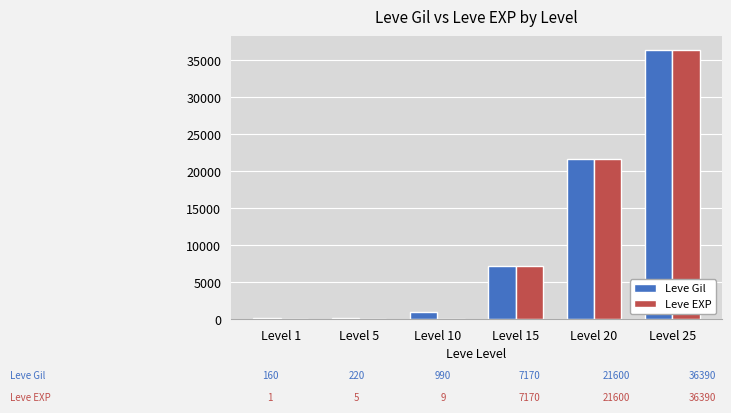

Which series changed the most between Level 1 and Level 20?

Leve EXP